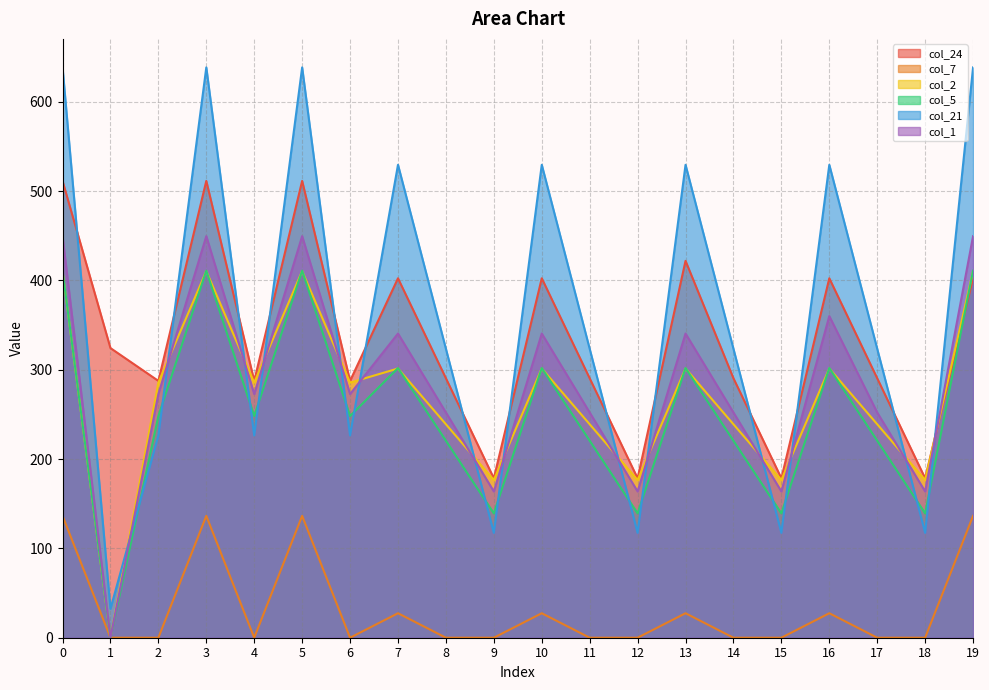

True or false: col_24 and col_7 intersect in this chart.

False